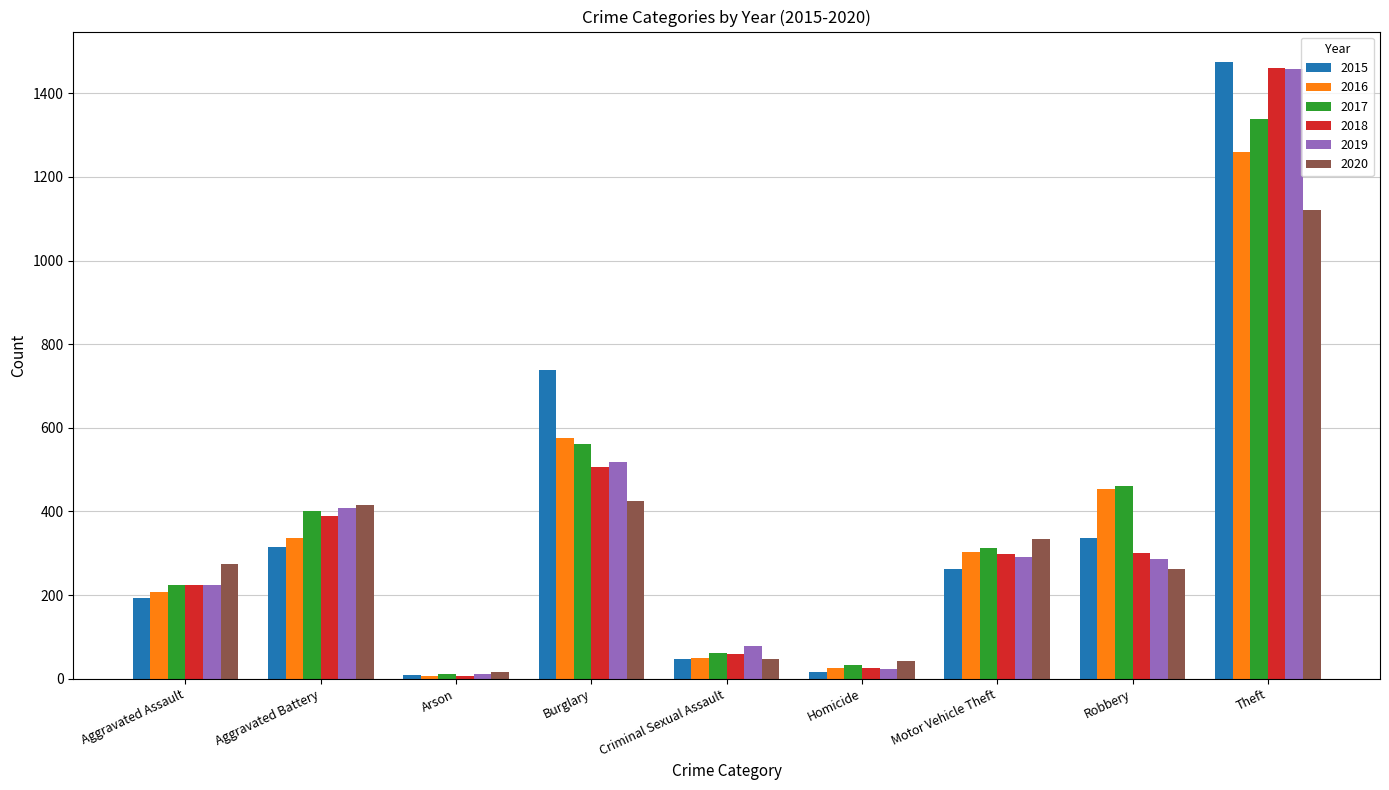

Which series has the widest spread of values?

2015